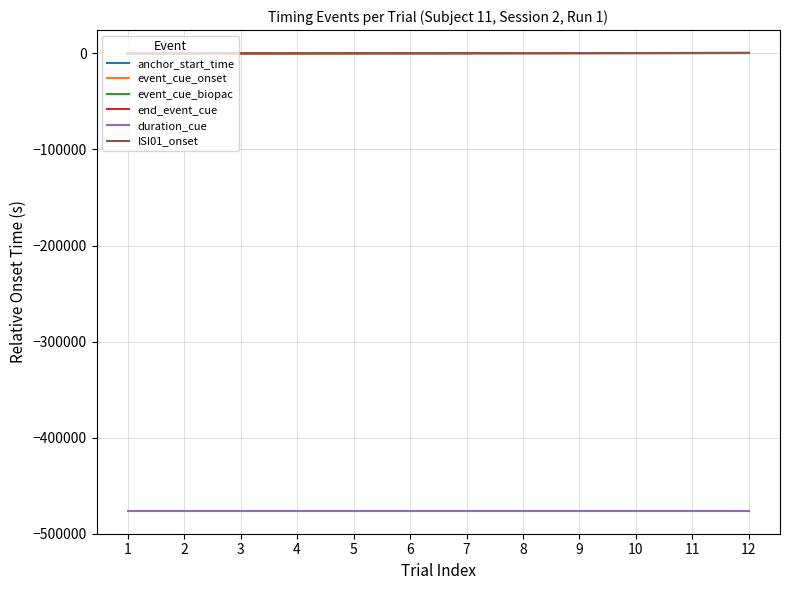

What is the smallest value displayed?

-476210.7